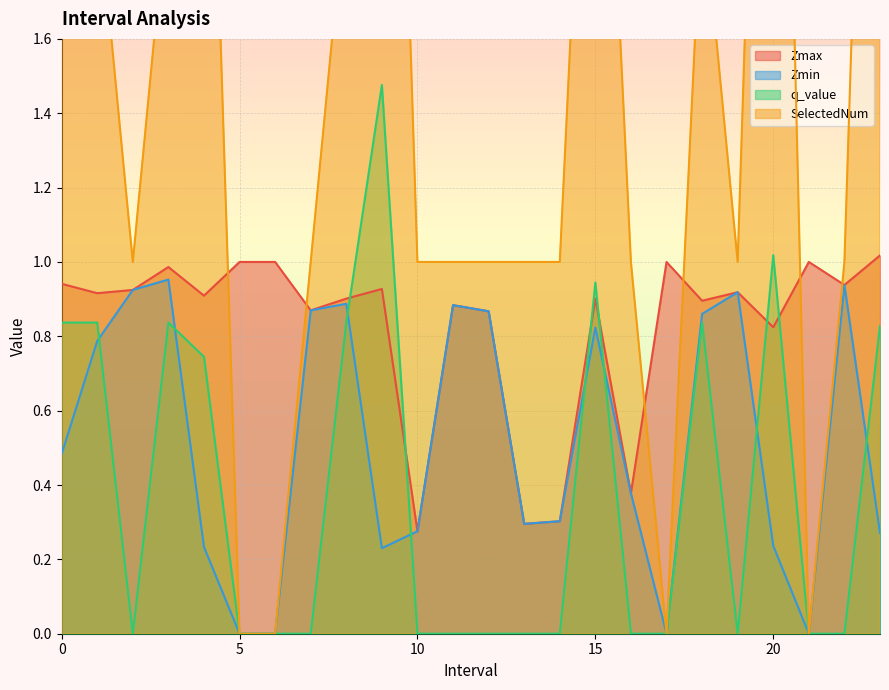

Reading left to right, extract all data points from this chart.

Zmax: 0.9	0.9	0.9	1.0	0.9	1.0	1.0	0.9	0.9	0.9	0.3	0.9	0.9	0.3	0.3	0.9	0.4	1.0	0.9	0.9	0.8	1.0	0.9	1.0
Zmin: 0.5	0.8	0.9	1.0	0.2	0.0	0.0	0.9	0.9	0.2	0.3	0.9	0.9	0.3	0.3	0.8	0.4	0.0	0.9	0.9	0.2	0.0	0.9	0.3
q_value: 0.8	0.8	0.0	0.8	0.7	0.0	0.0	0.0	0.8	1.5	0.0	0.0	0.0	0.0	0.0	0.9	0.0	0.0	0.8	0.0	1.0	0.0	0.0	0.8
SelectedNum: 2.0	2.0	1.0	2.0	3.0	0.0	0.0	1.0	2.0	4.0	1.0	1.0	1.0	1.0	1.0	3.0	1.0	0.0	2.0	1.0	4.0	0.0	1.0	4.0